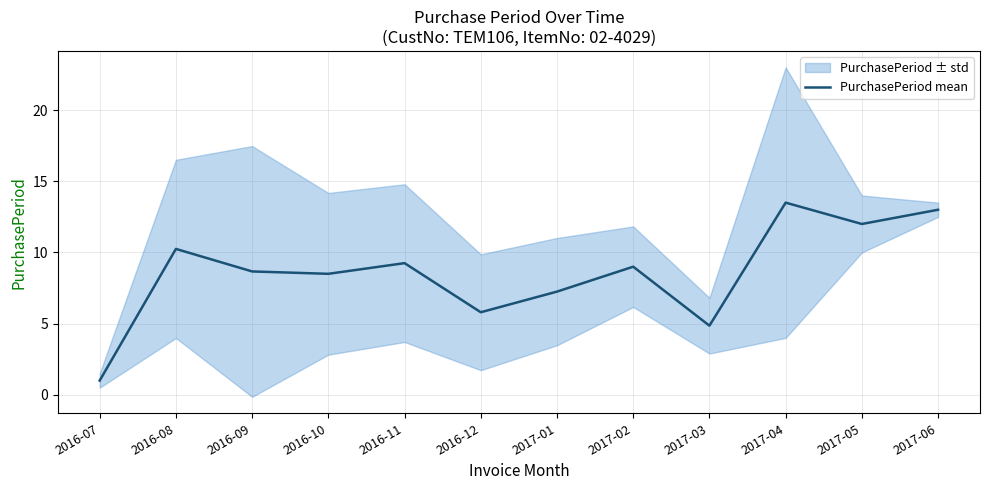

What is the difference between the maximum and minimum values?

12.5